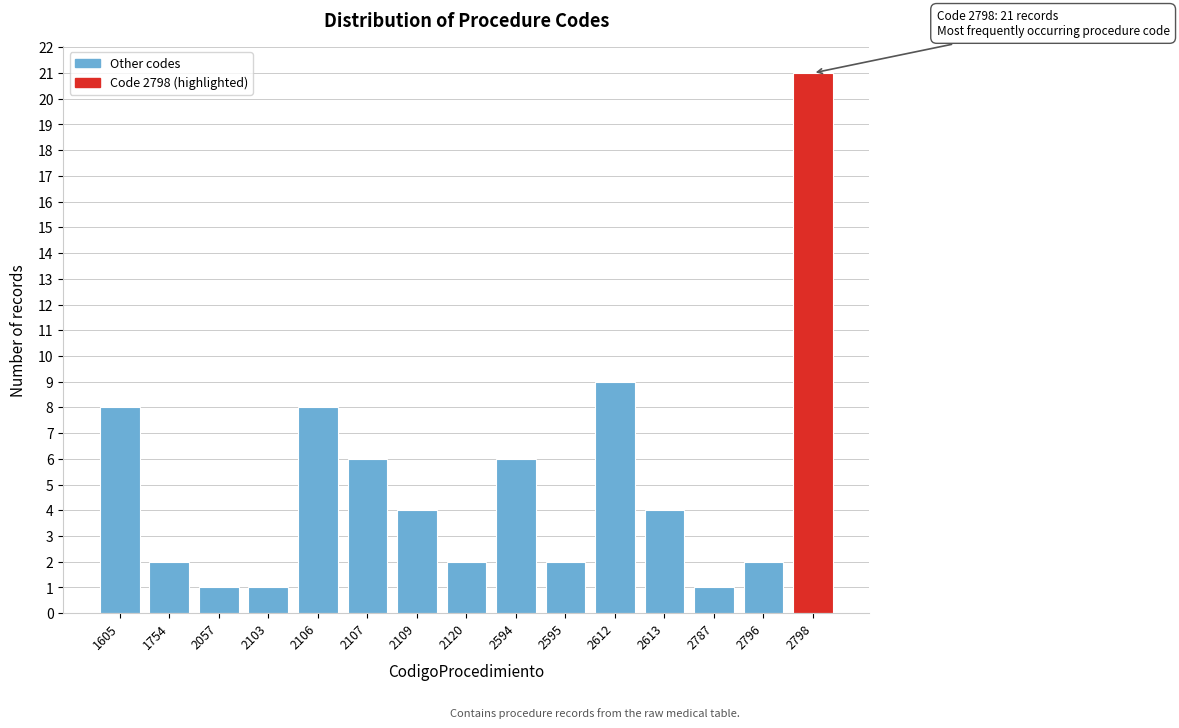

Reading left to right, list all the values displayed in this chart.

8	2	1	1	8	6	4	2	6	2	9	4	1	2	21